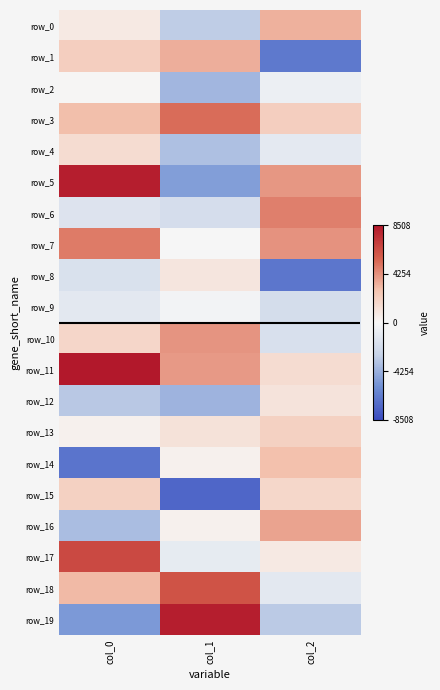

How many data points does each series have?

3